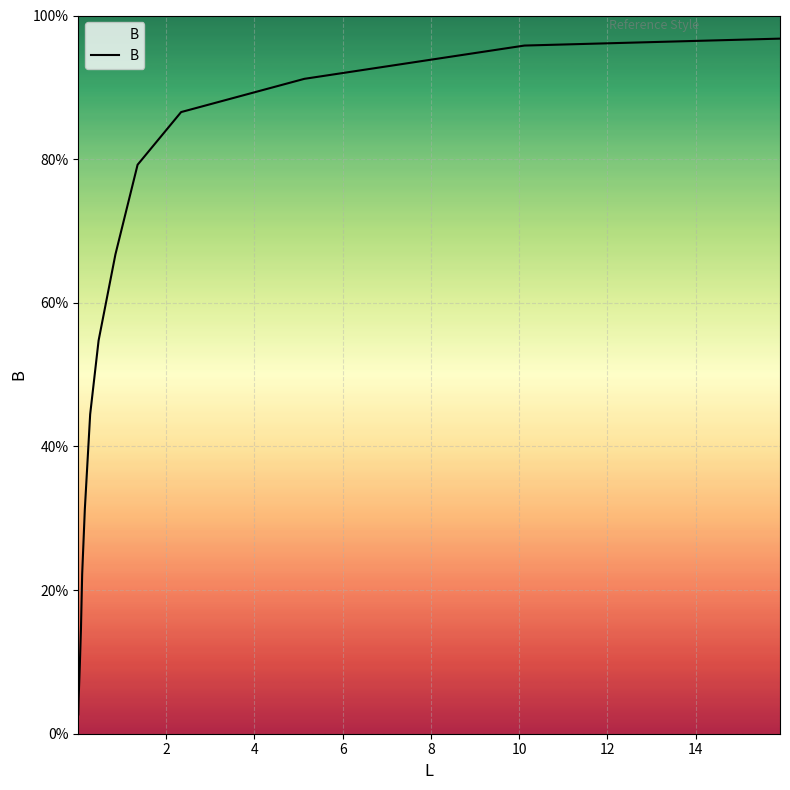

Does the chart have visible grid lines?

Yes